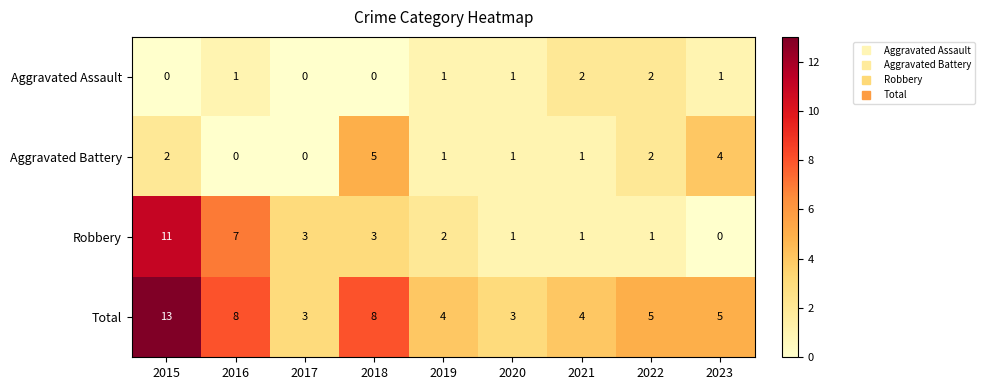

Count the number of categories in the chart.

9